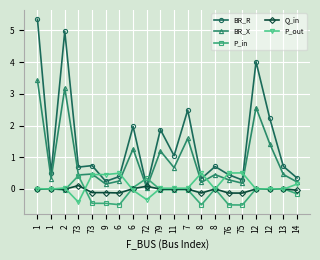

Between which two adjacent categories do BR_X and P_out first intersect?

73 and 9